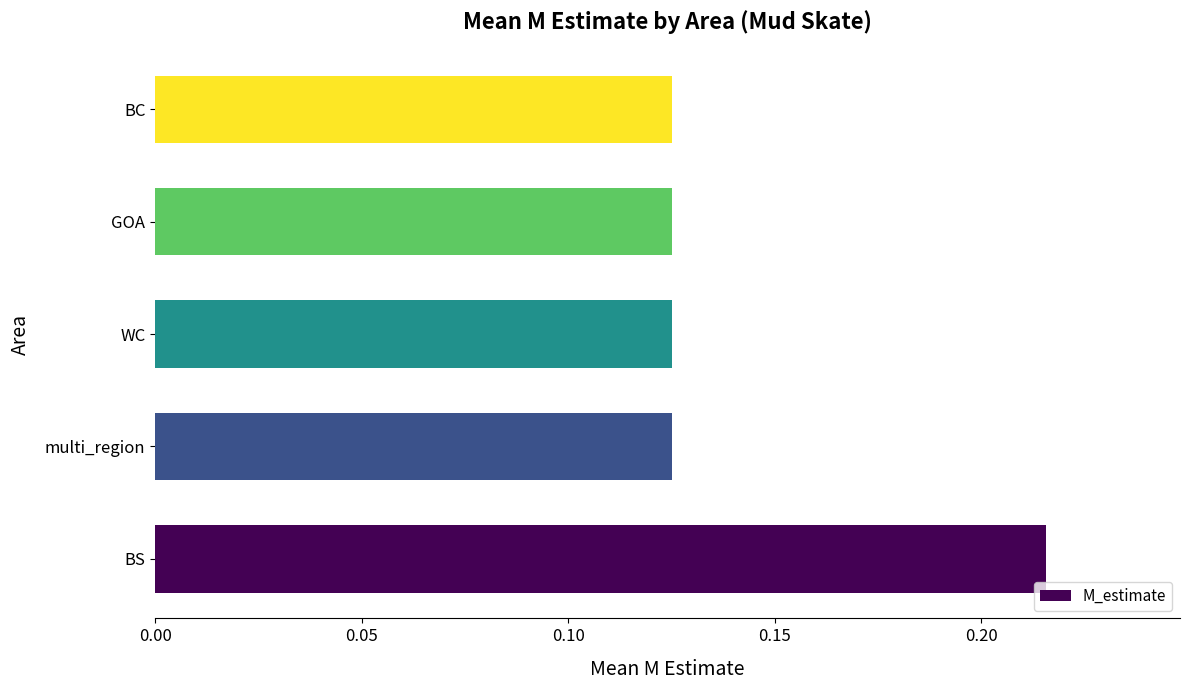

Between GOA and BS, which is larger?

BS